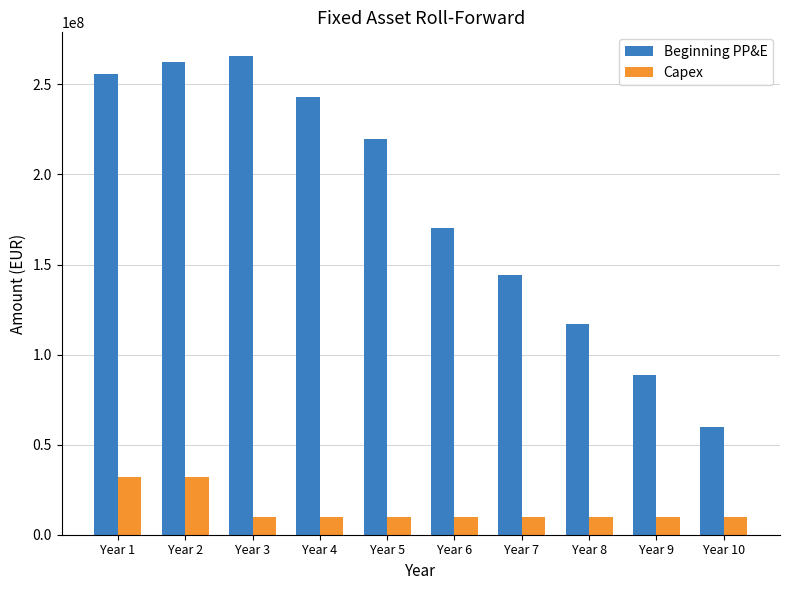

Between Year 5 and Year 7, which series saw the biggest shift?

Beginning PP&E